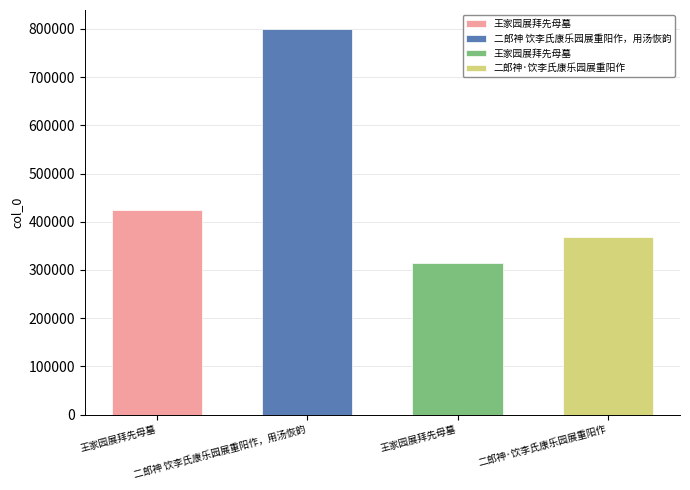

What is the label of the 1st bar from the left?

王家园展拜先母墓